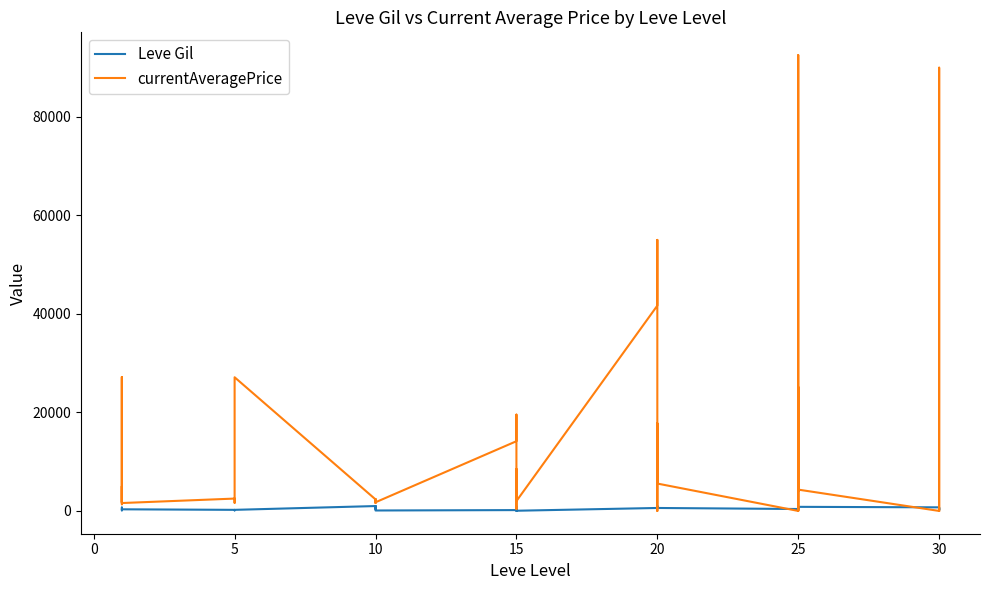

Is the value of Leve Gil at 15 greater than the value of currentAveragePrice at 30?

Yes